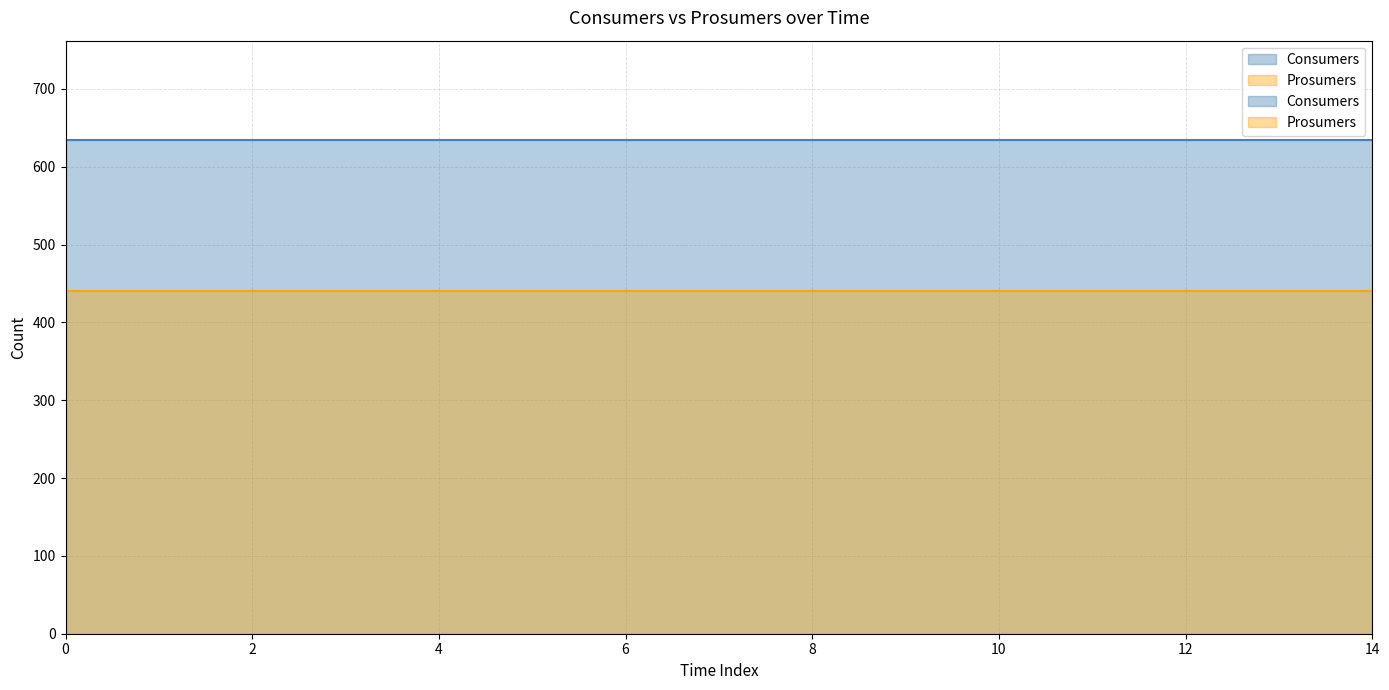

Does the chart display data point markers on the line(s)?

No